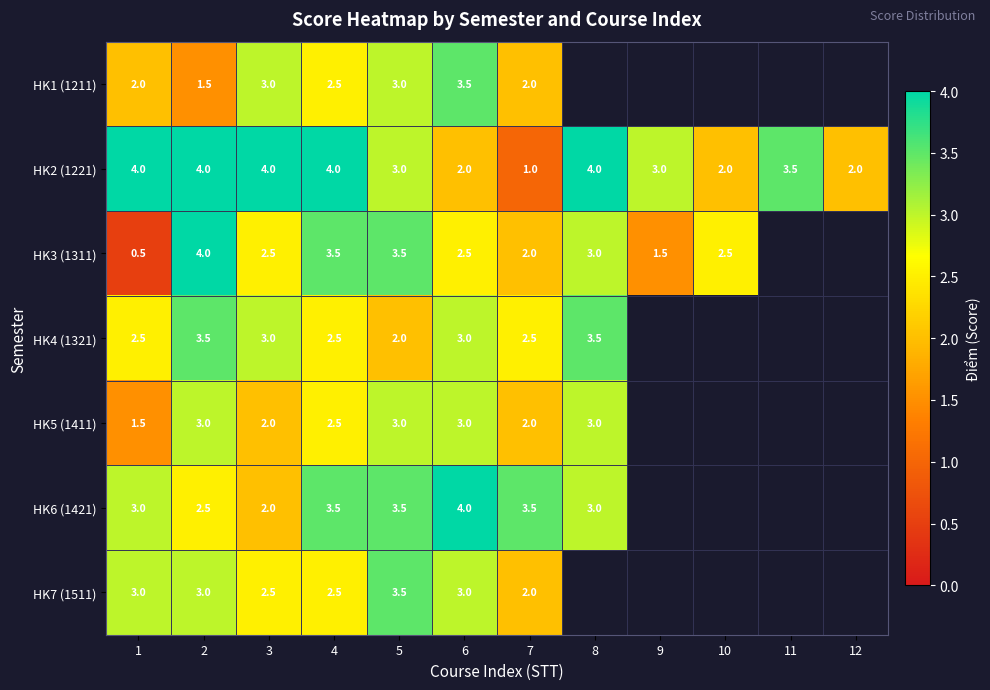

True or false: HK5 (1411) has a value of 2.0 at 7.

True